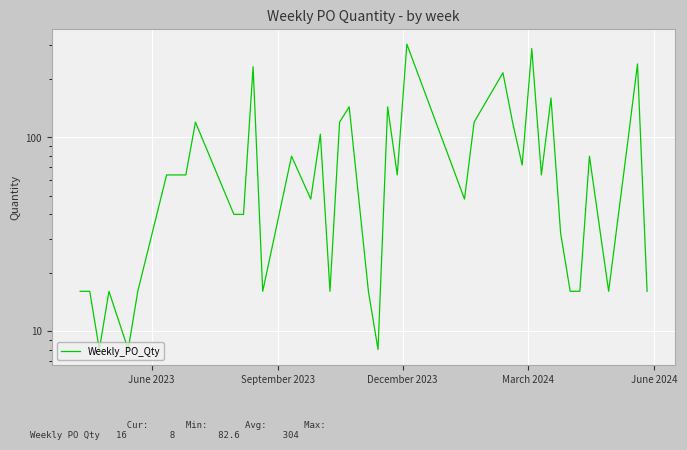

How many values exceed 64?

17